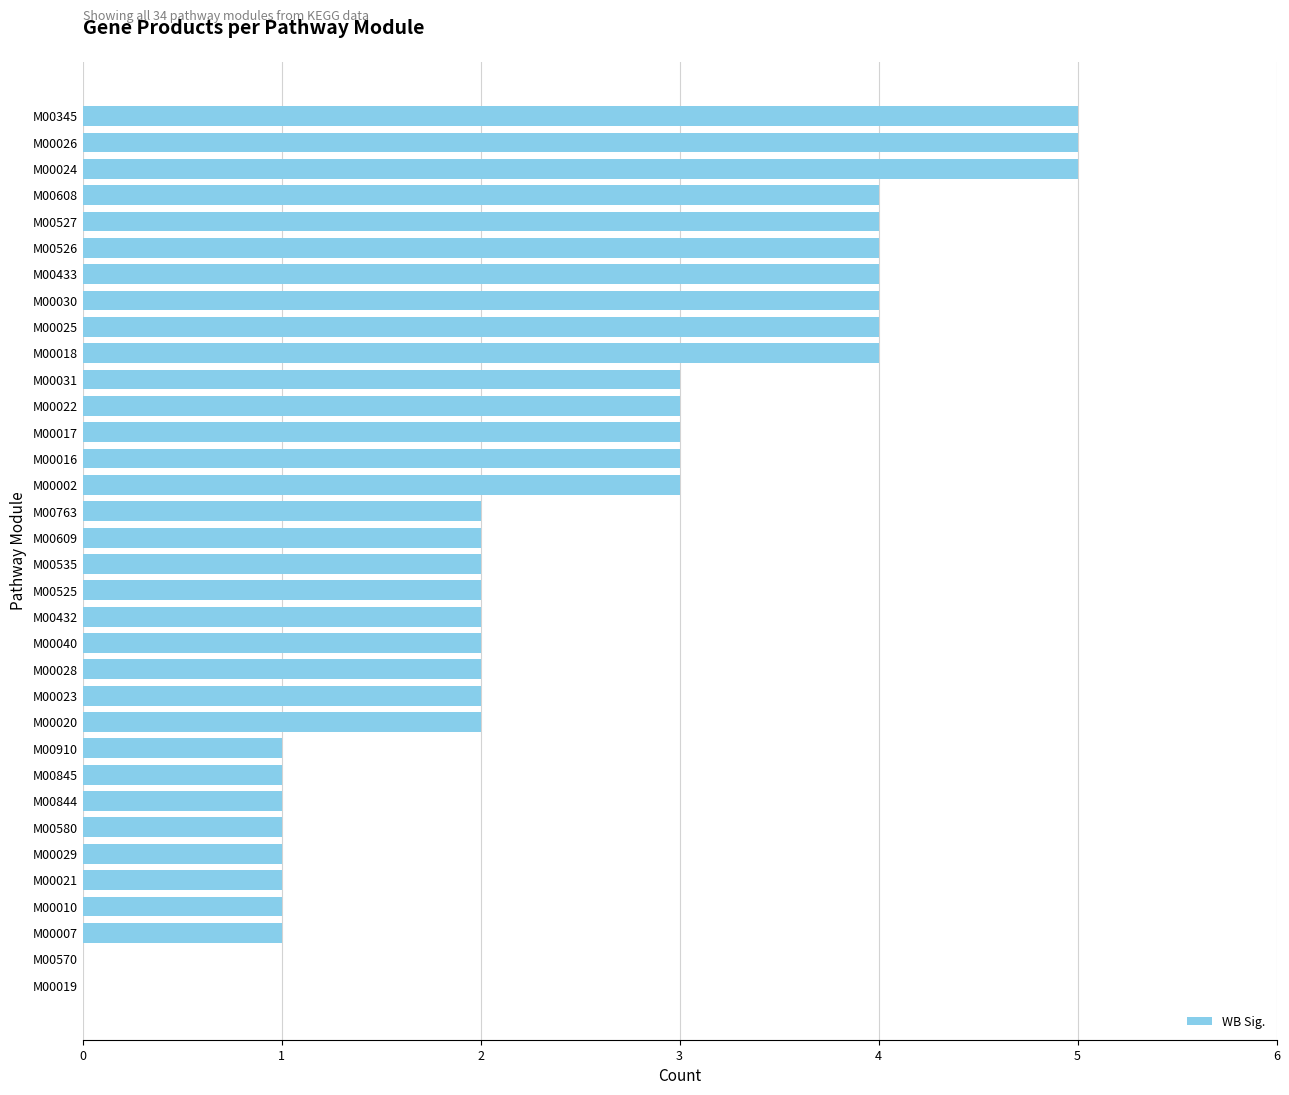

Which has a higher value, M00020 or M00526?

M00526